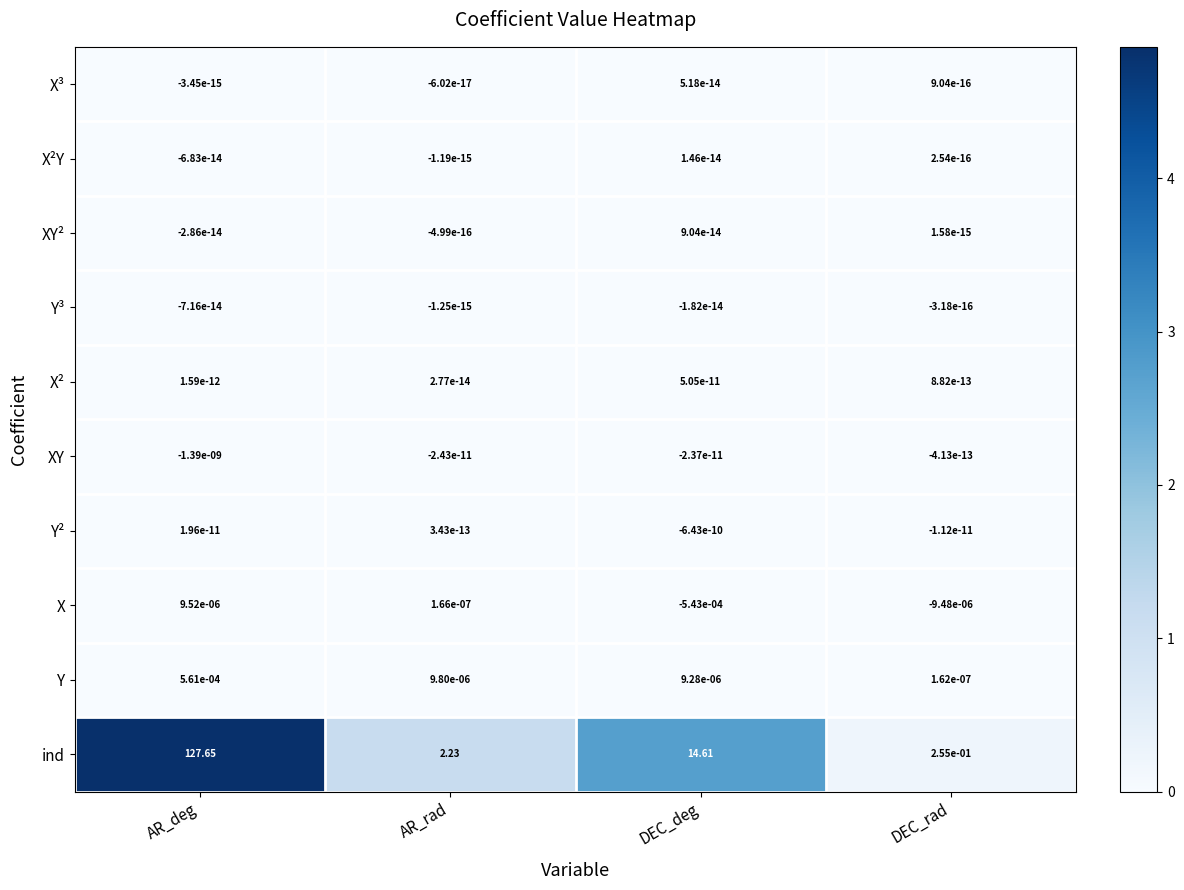

Which series changed the most between AR_rad and DEC_rad?

ind